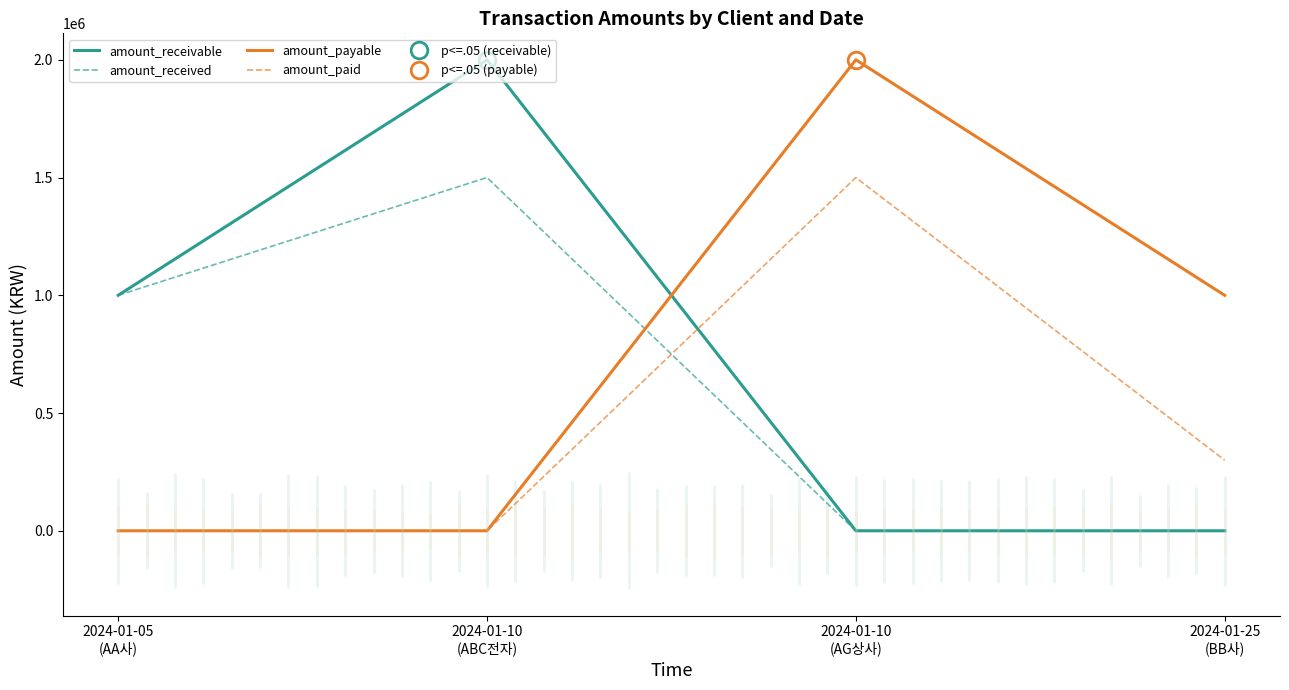

At 2024-01-05
(AA사), list the series in order from largest to smallest.

amount_receivable, amount_received, amount_payable, amount_paid